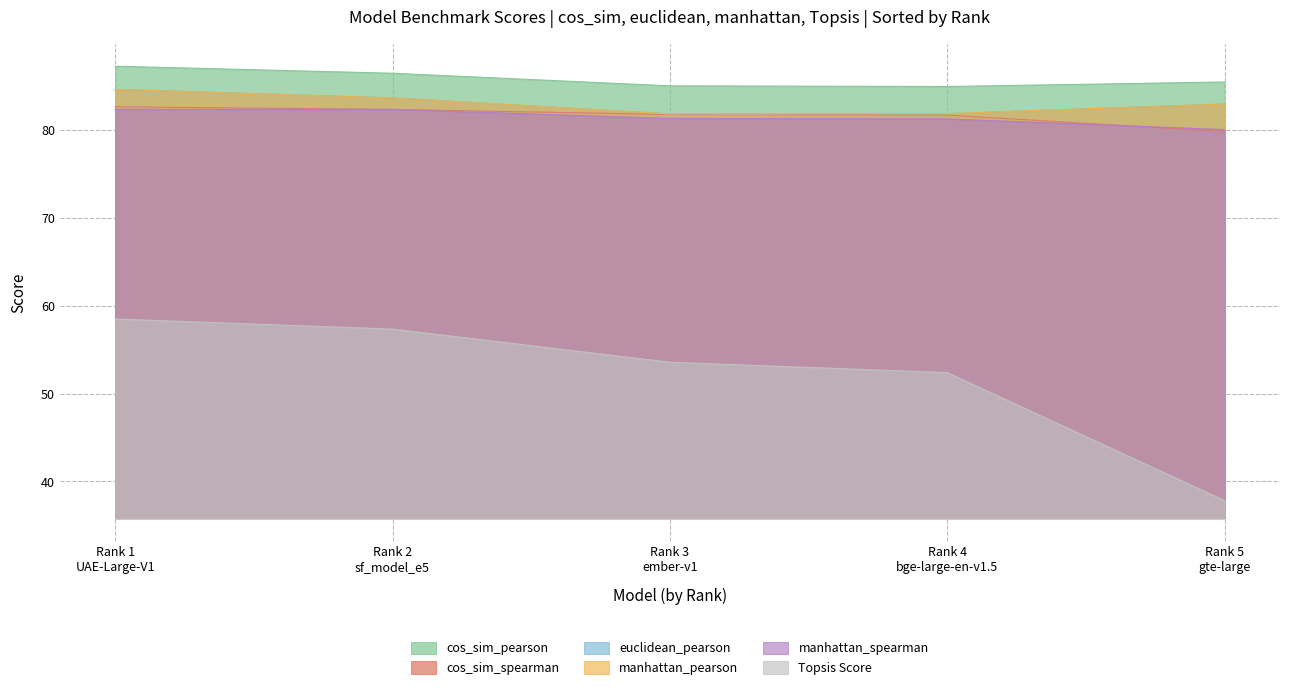

What is the difference between the euclidean_pearson values at gte-large and sf_model_e5?

0.7